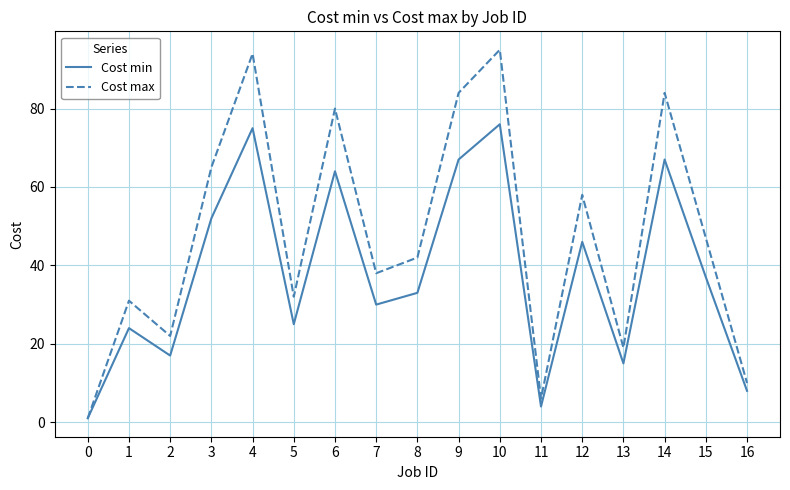

Between 2 and 13, which series saw the biggest shift?

Cost max